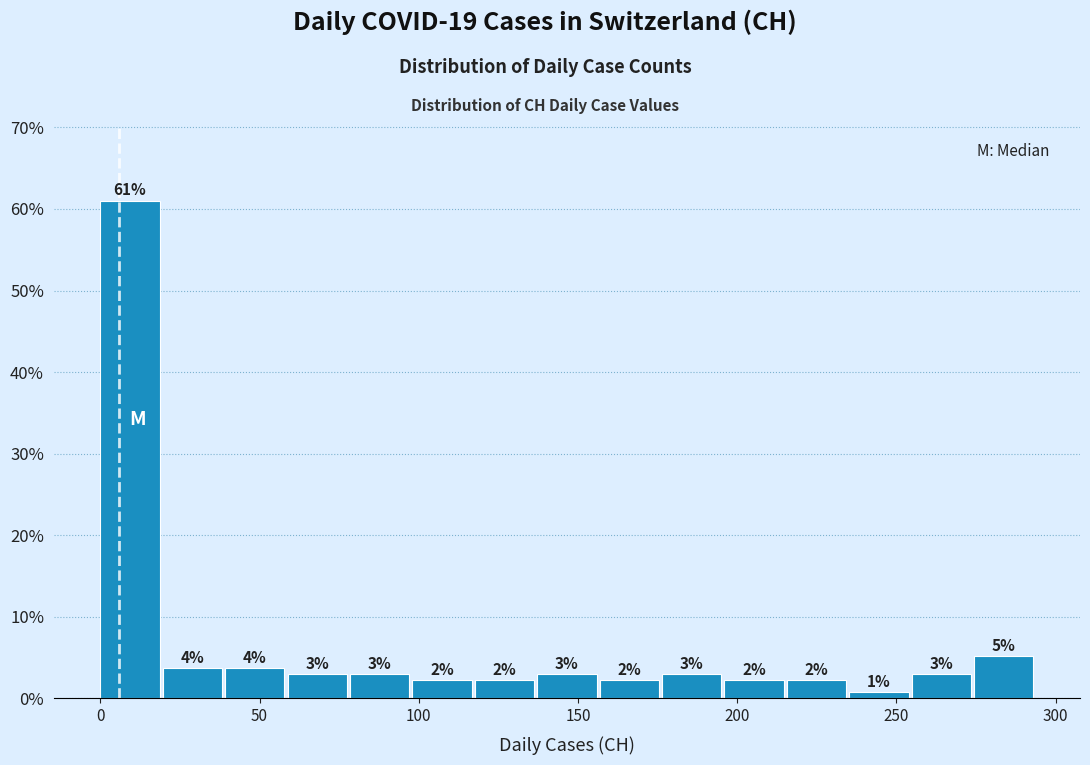

Read against the x-axis, roughly where is the centre of the tallest bar?

10